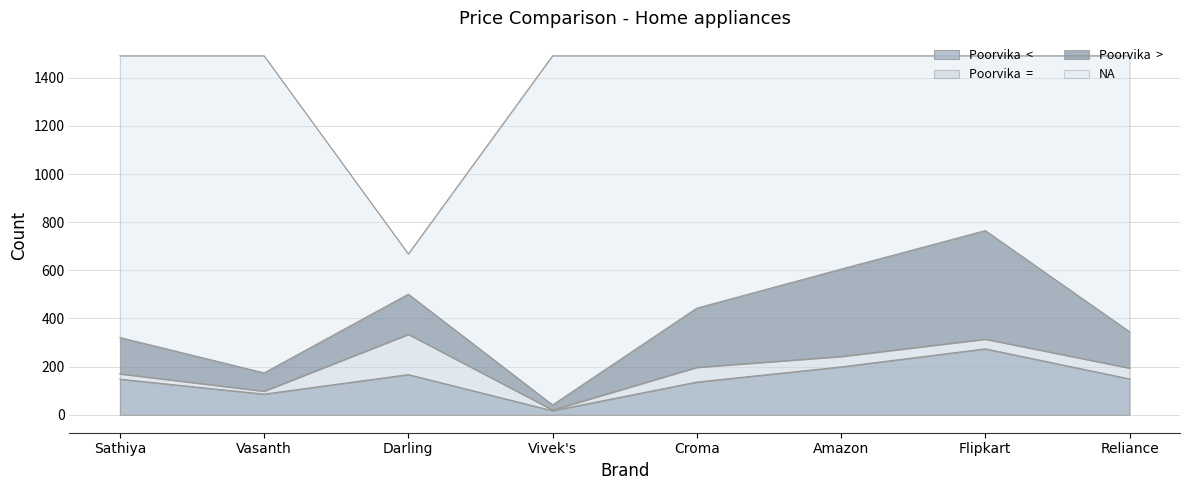

Does the chart have visible grid lines?

Yes